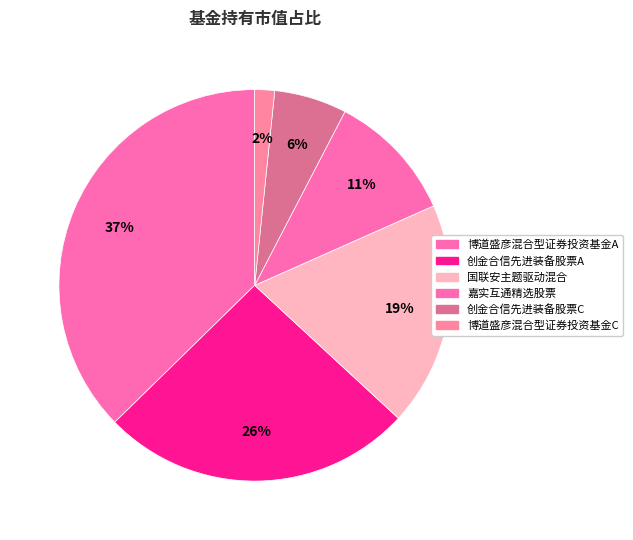

To the nearest percent, what is the average slice percentage?

17%